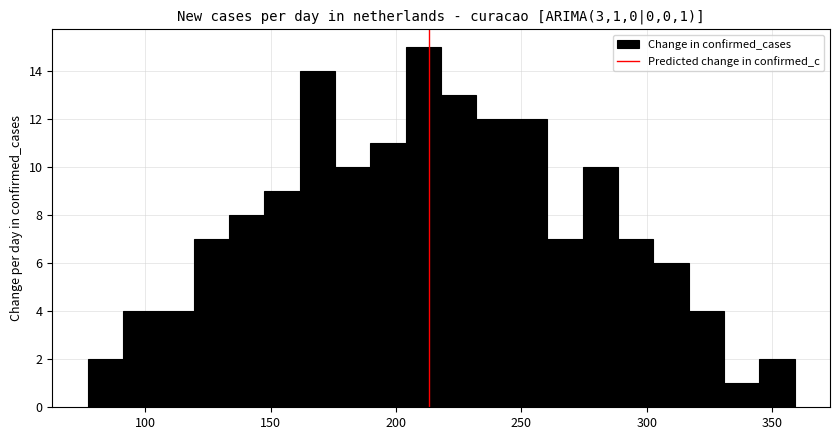

Read against the x-axis, roughly where is the centre of the tallest bar?

210